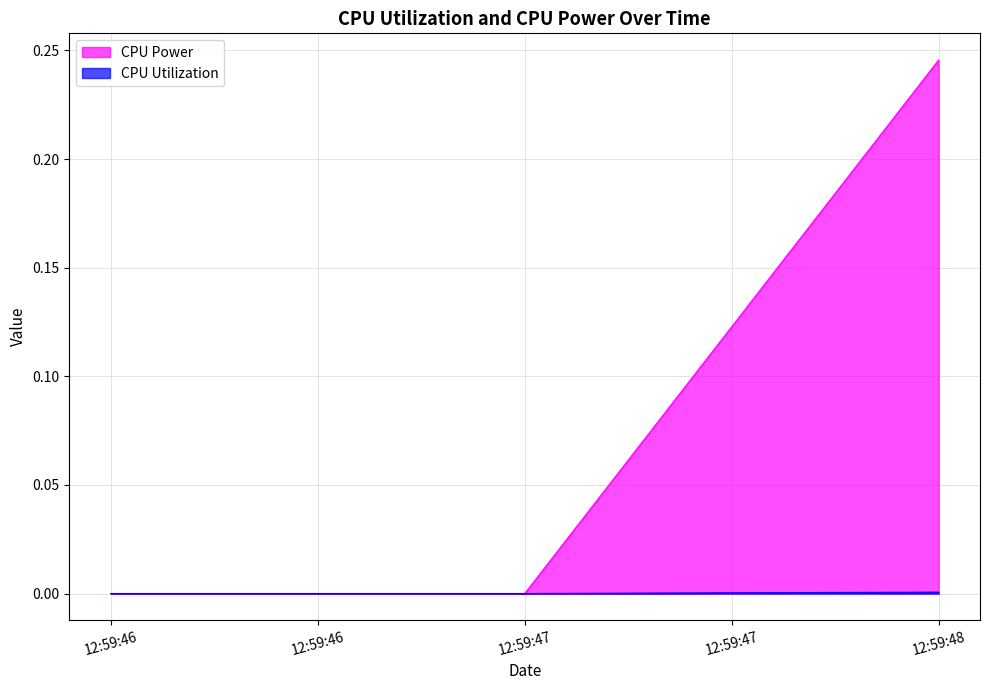

List the series in order of their peak value, highest first.

CPU Power, CPU Utilization